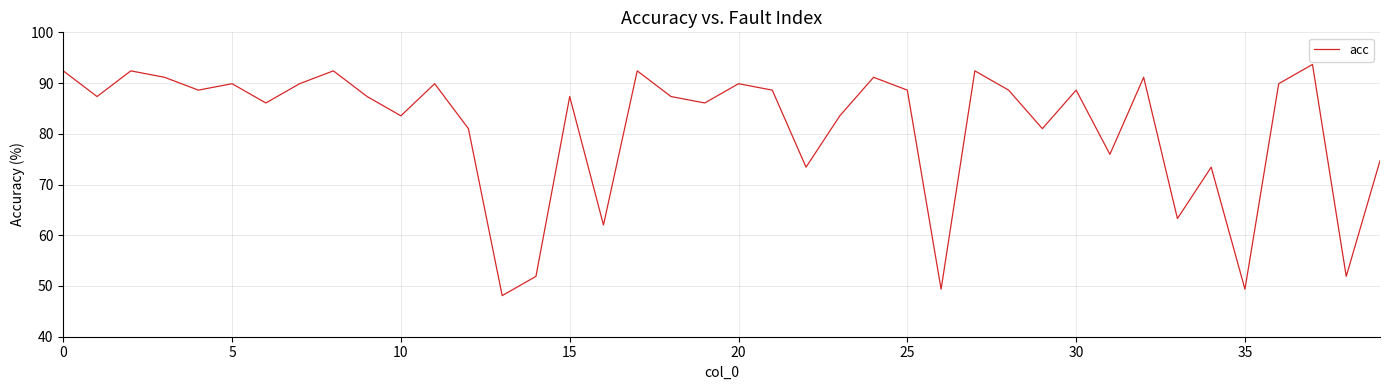

What is the difference between the maximum and minimum values?

45.6